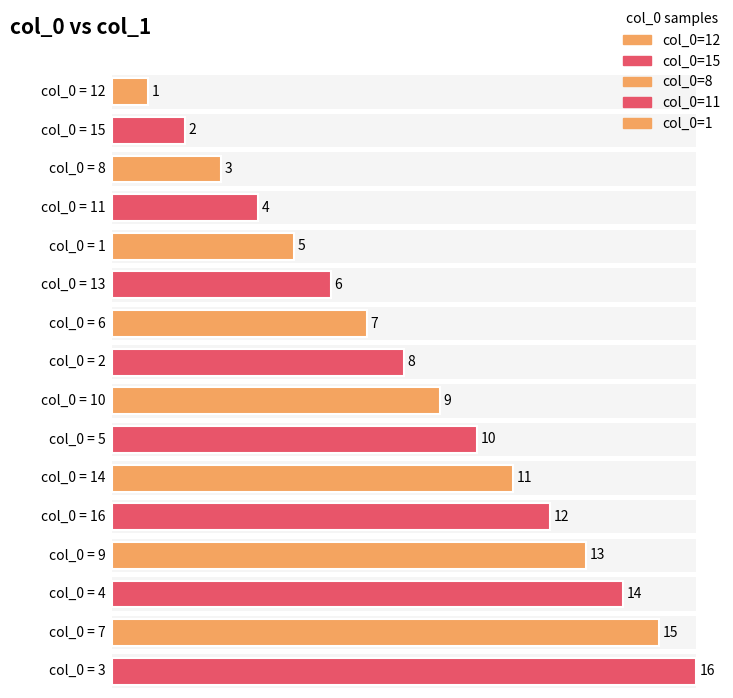

True or false: the data shows 1 at 12.

True